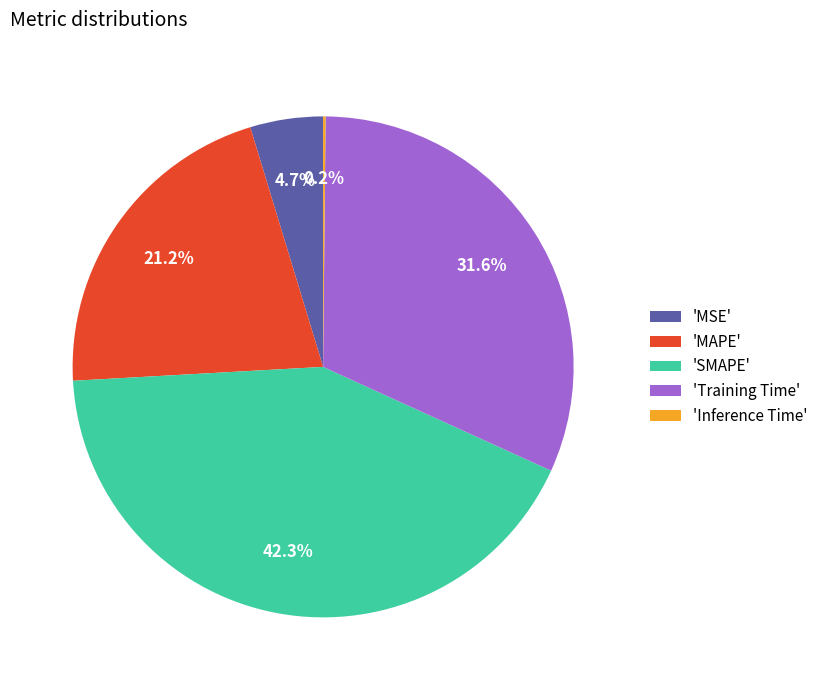

Which has a higher value, 'MSE' or 'Training Time'?

'Training Time'